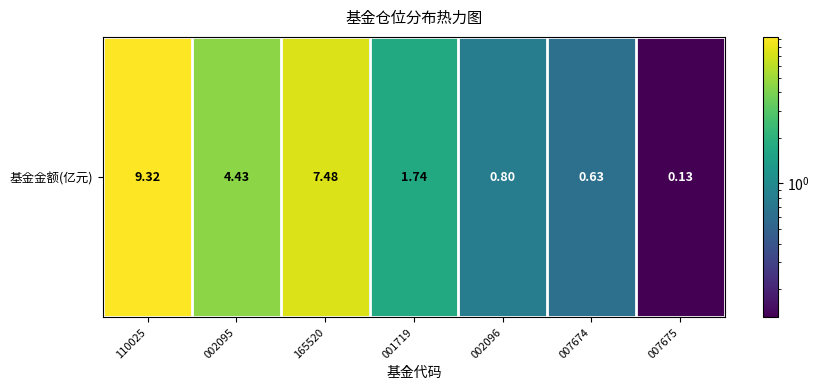

Reading left to right, what are all the values shown in this chart?

9.3	4.4	7.5	1.7	0.8	0.6	0.1